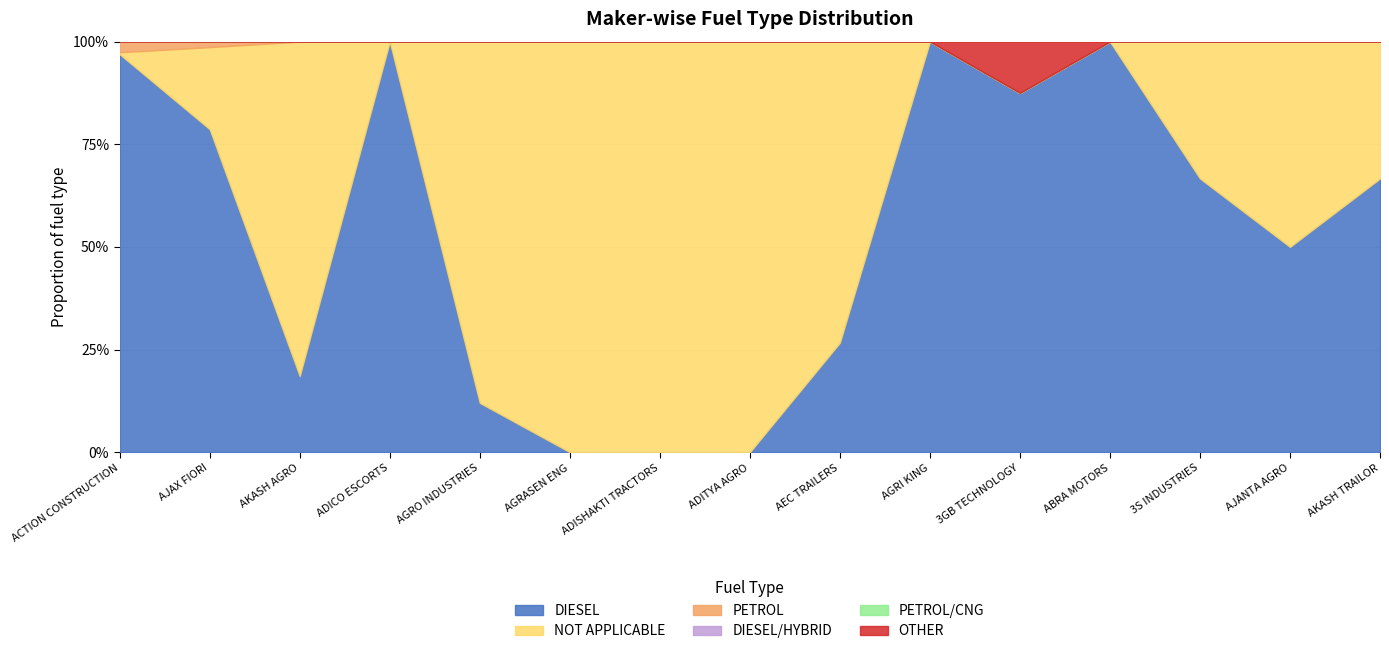

What is the label of the 13th point from the right?

AKASH AGRO